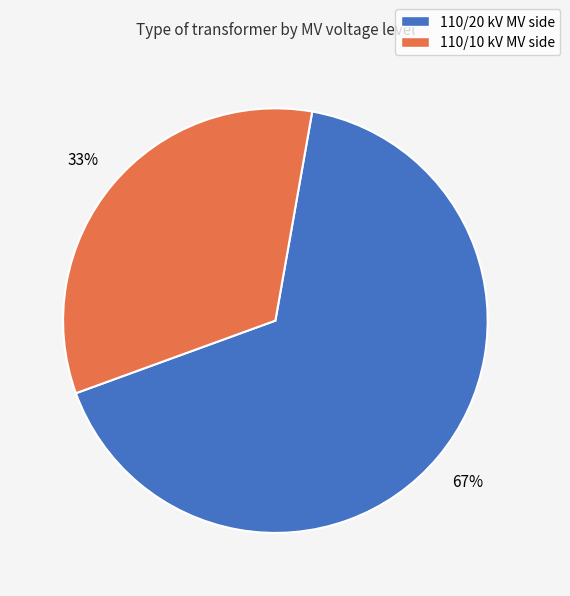

Which category has the smallest portion of the pie?

110/10 kV MV side